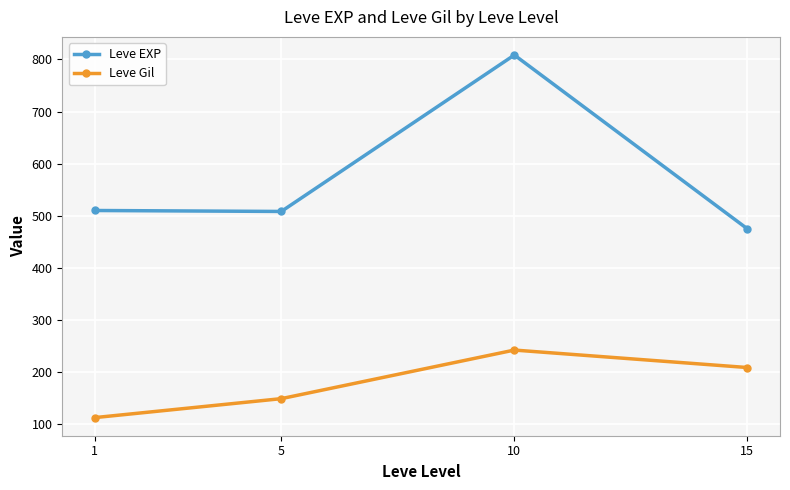

True or false: Leve Gil and Leve EXP cross at least once.

False